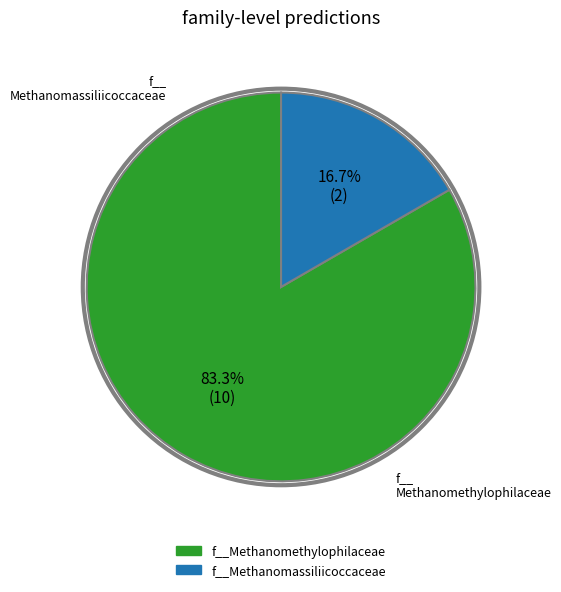

Is there a majority slice in this chart?

Yes